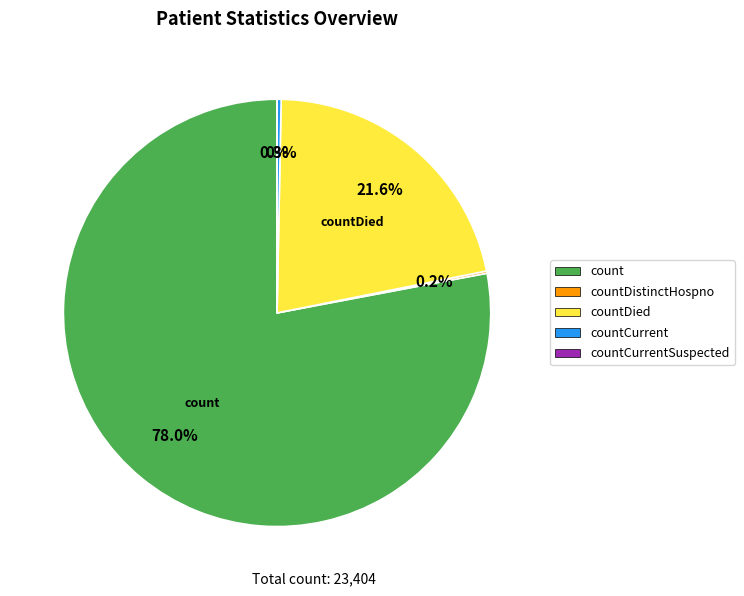

Is there any slice that represents more than half of the pie?

Yes